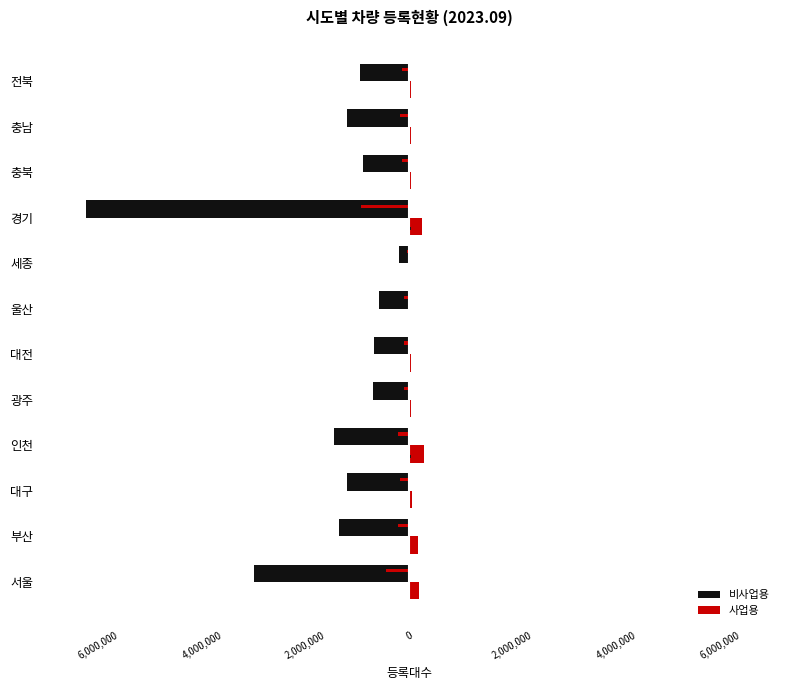

At 대구, list the series in order from largest to smallest.

사업용, 비사업용